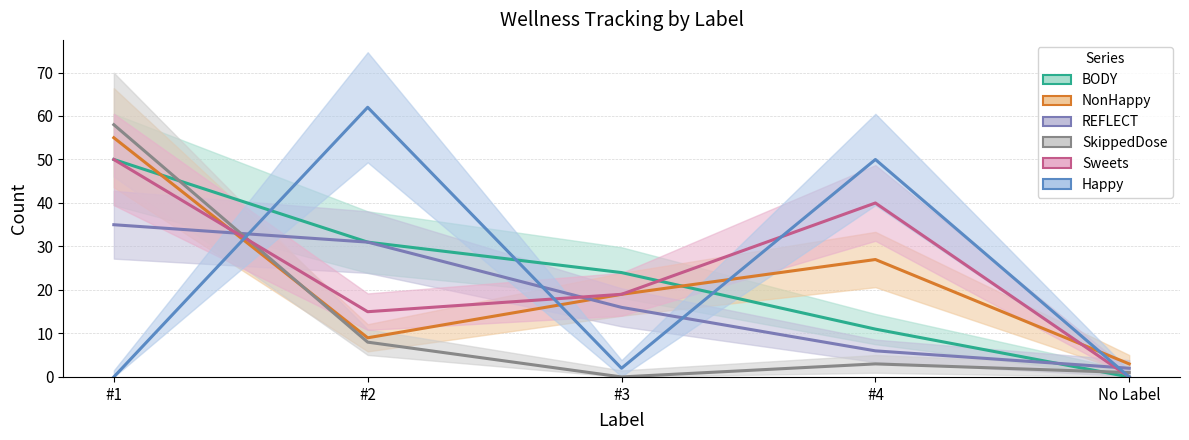

How many values in the Sweets series exceed 19?

2